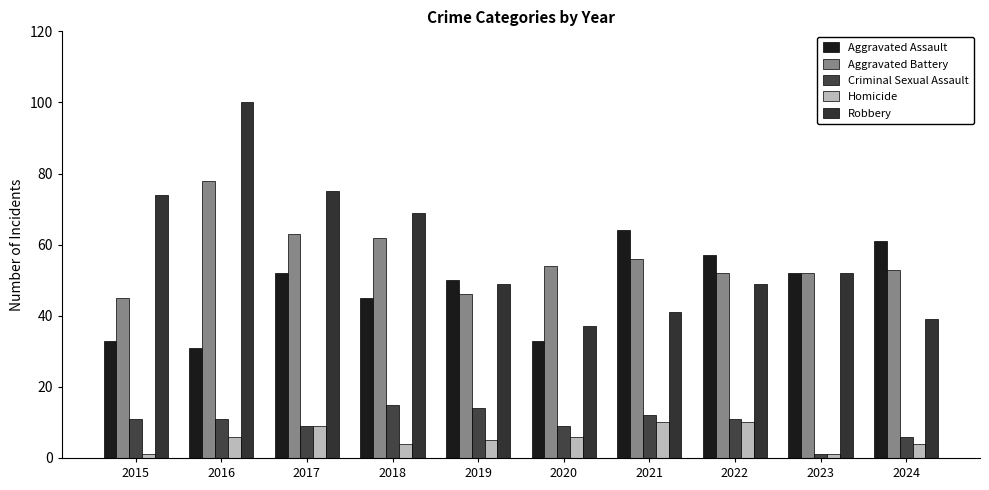

Reading left to right, extract all data points from this chart.

Aggravated Assault: 2015=33	2016=31	2017=52	2018=45	2019=50	2020=33	2021=64	2022=57	2023=52	2024=61
Aggravated Battery: 2015=45	2016=78	2017=63	2018=62	2019=46	2020=54	2021=56	2022=52	2023=52	2024=53
Criminal Sexual Assault: 2015=11	2016=11	2017=9	2018=15	2019=14	2020=9	2021=12	2022=11	2023=1	2024=6
Homicide: 2015=1	2016=6	2017=9	2018=4	2019=5	2020=6	2021=10	2022=10	2023=1	2024=4
Robbery: 2015=74	2016=100	2017=75	2018=69	2019=49	2020=37	2021=41	2022=49	2023=52	2024=39